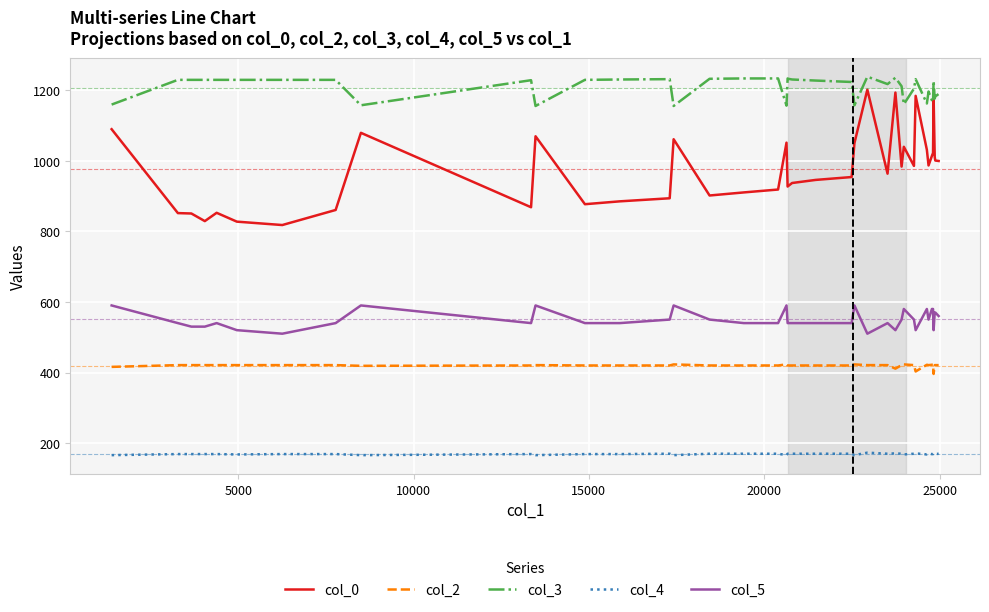

True or false: col_2 and col_5 cross at least once.

False